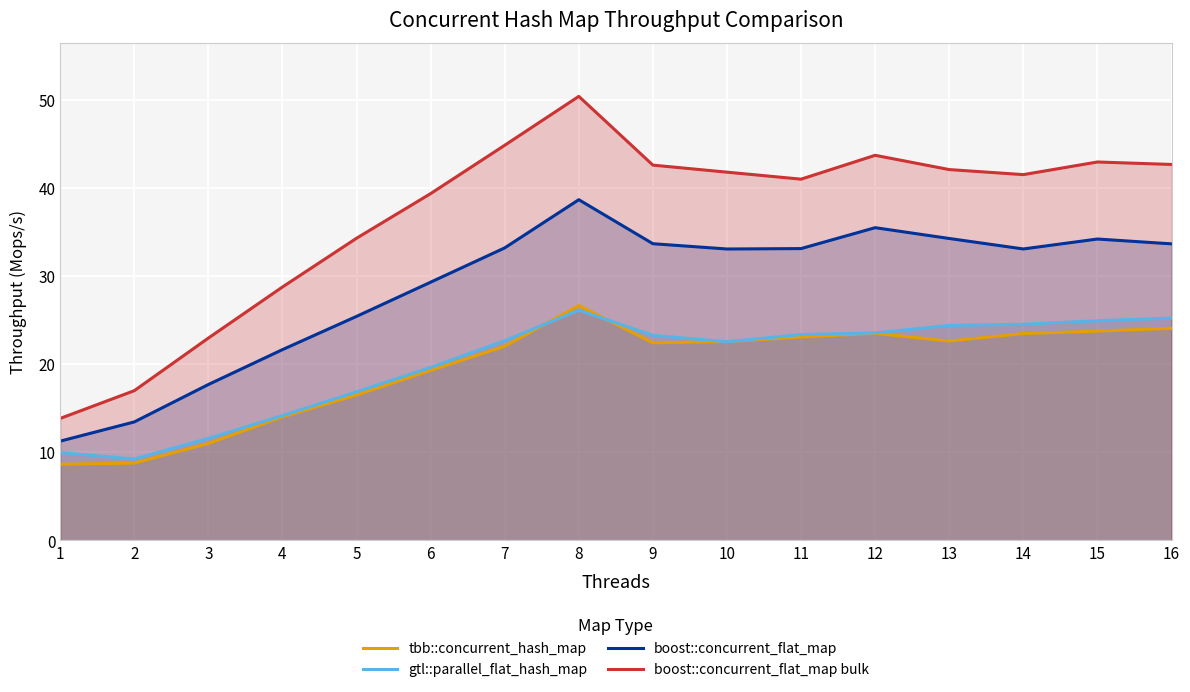

True or false: tbb::concurrent_hash_map and boost::concurrent_flat_map cross at least once.

False